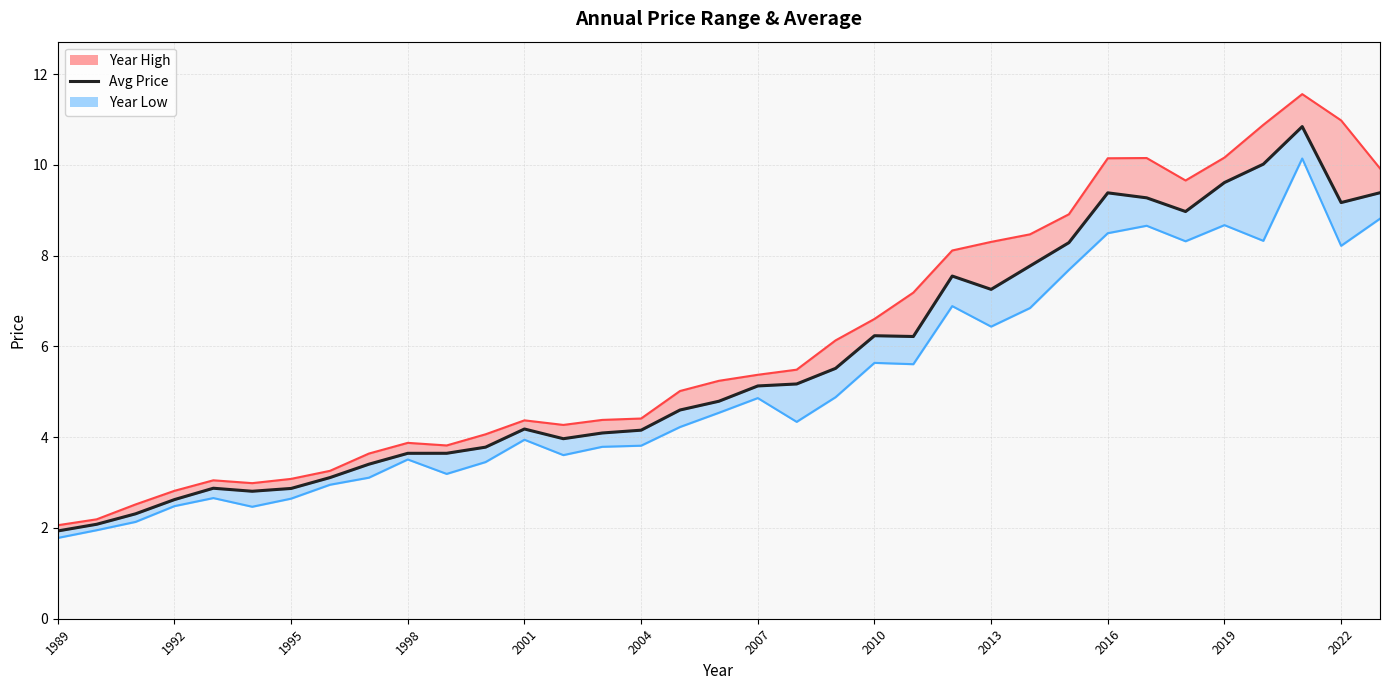

What is the label of the 1st point from the left?

1989